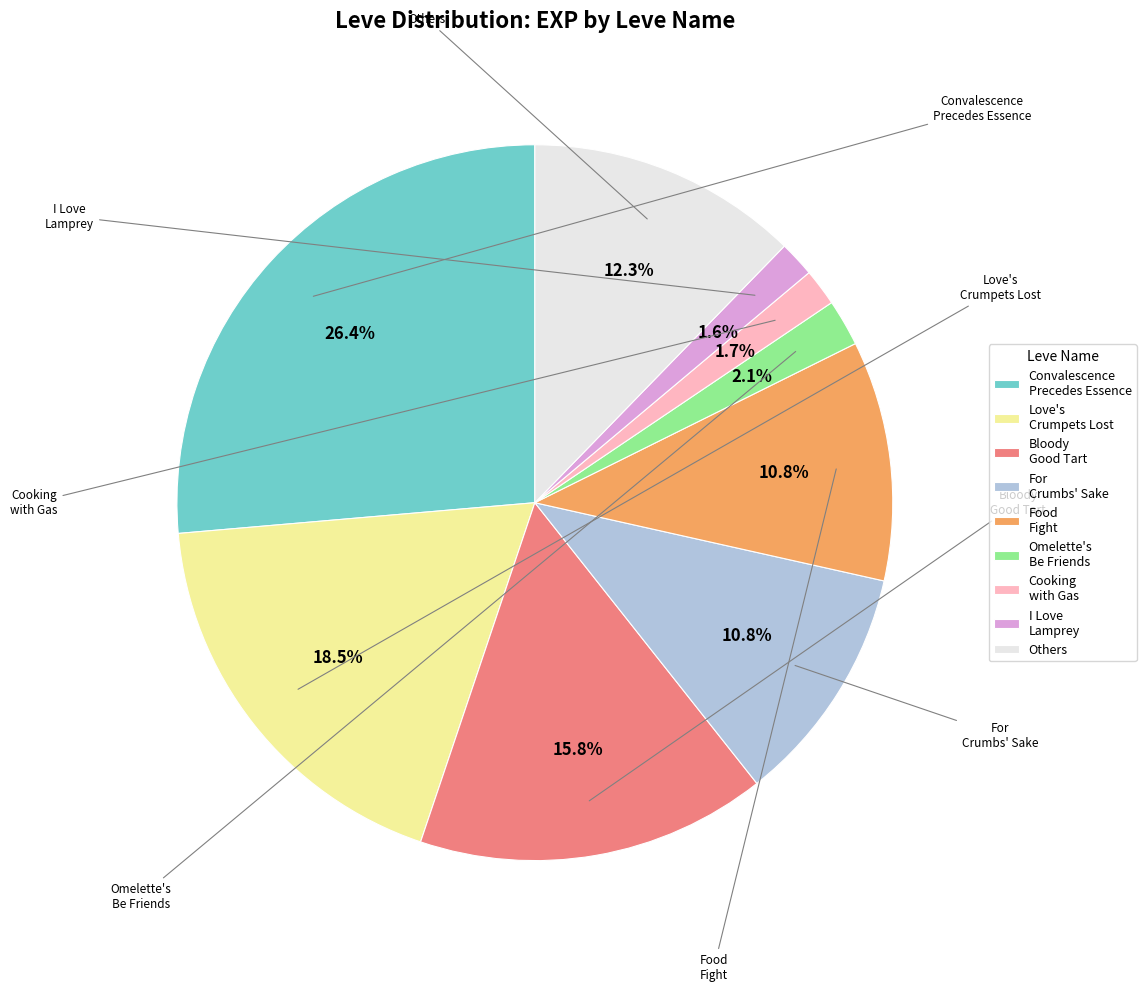

Is there a majority slice in this chart?

No